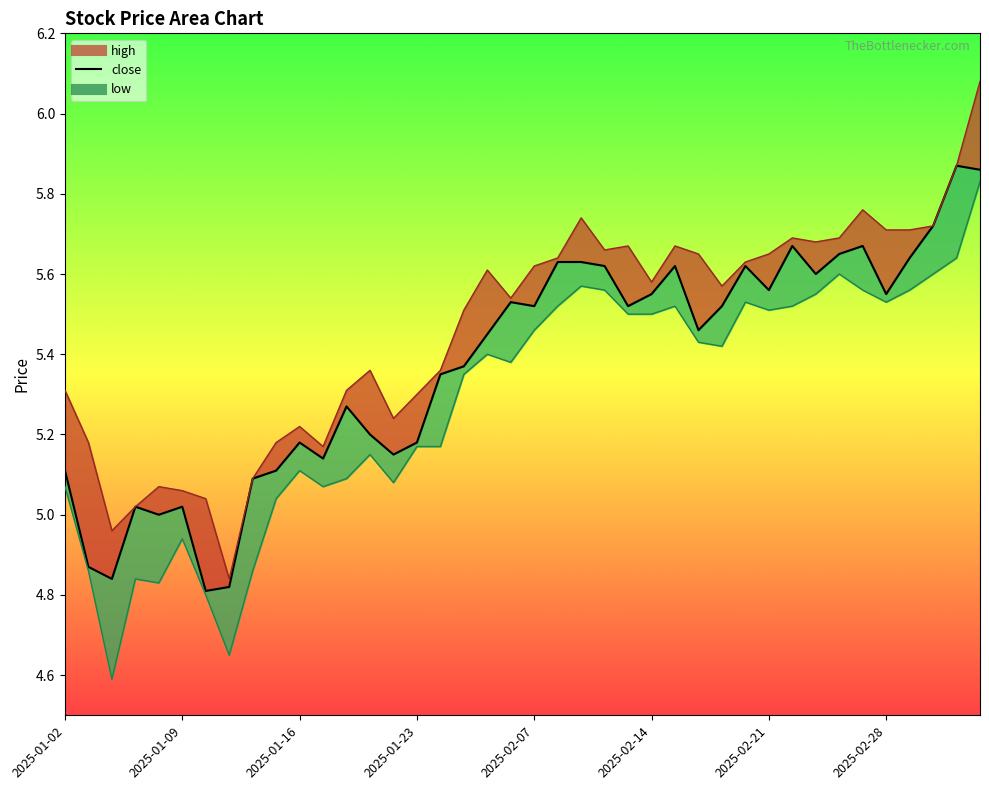

The value of low at 2025-01-27 is 7.2. True or false?

False